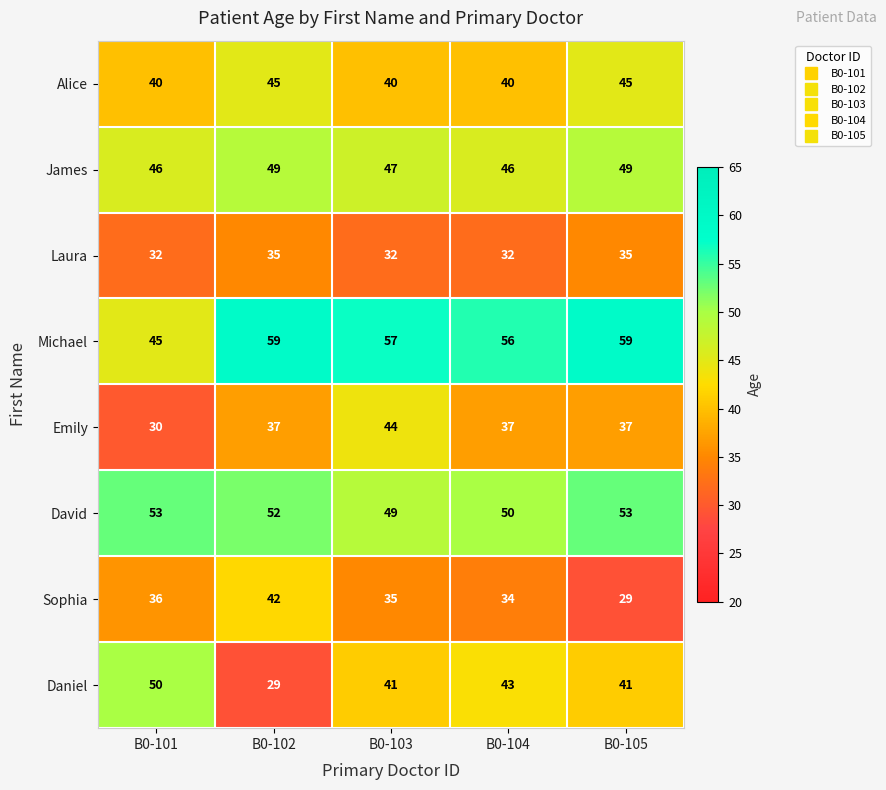

True or false: Laura has a value of 21 at B0-103.

False